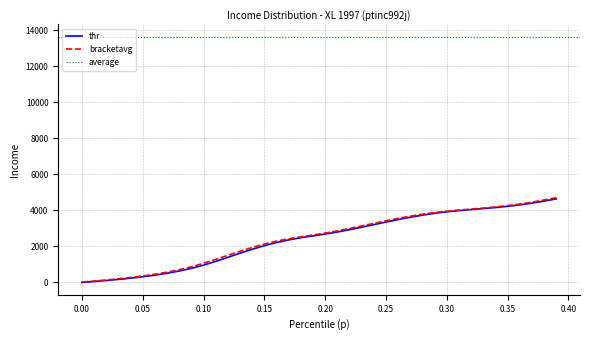

What is the average value of the bracketavg series?

2485.3